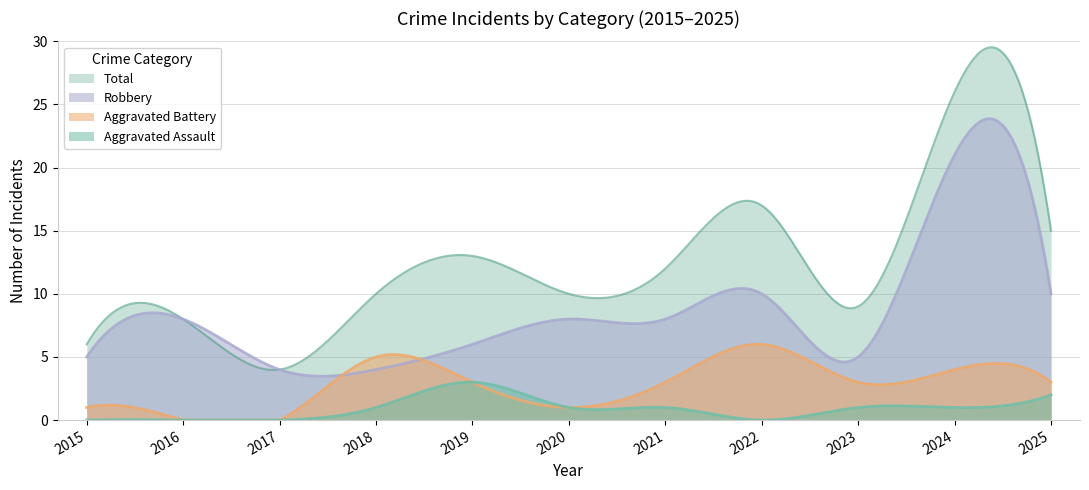

How many values in the Total series are below 10?

4